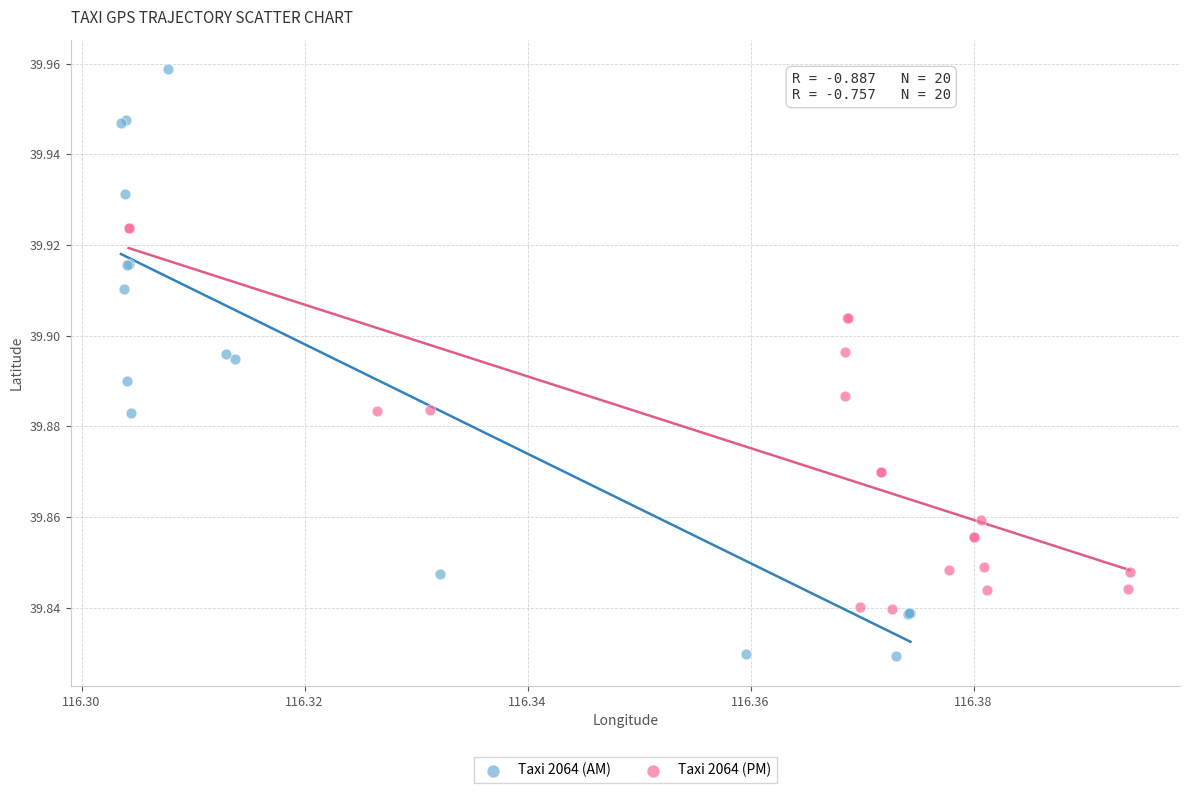

Which series contains the highest Y value?

Taxi 2064 (AM)